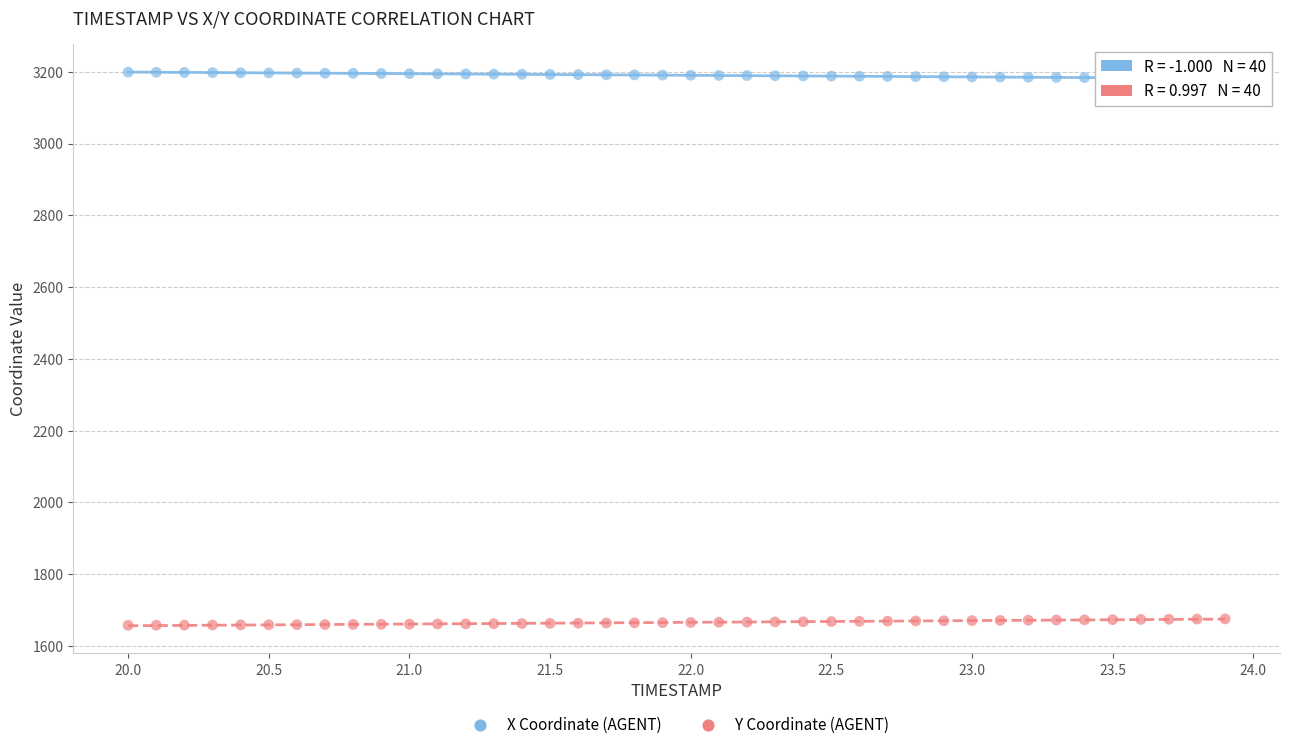

What are all the series names shown in the legend?

X Coordinate (AGENT), Y Coordinate (AGENT)